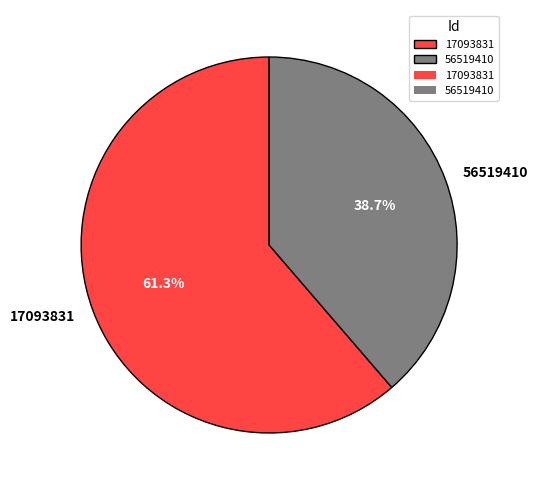

What percentage is the 17093831 slice, to the nearest percent?

61%